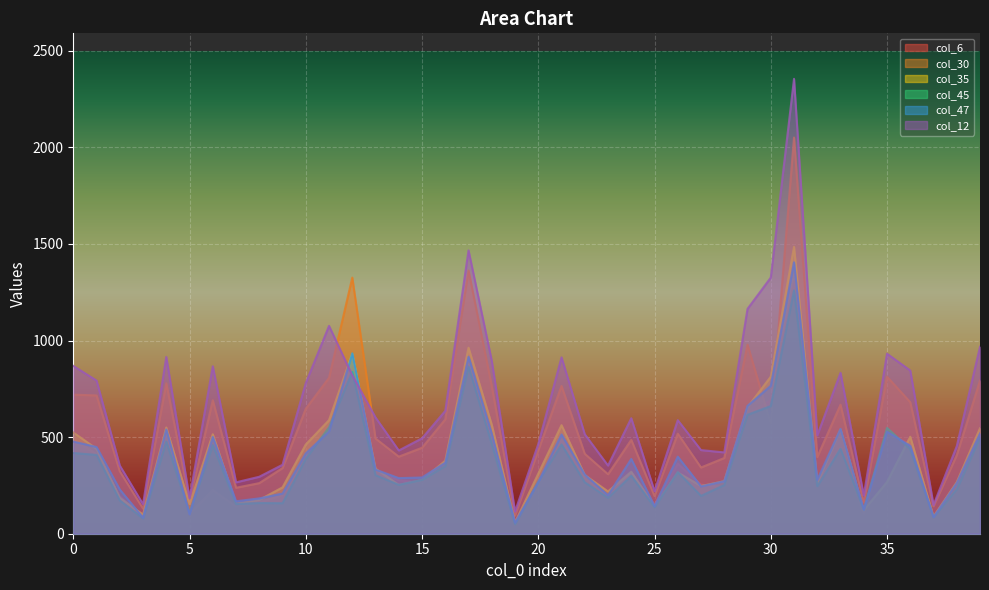

True or false: col_45 has a value of 222 at 8.

False